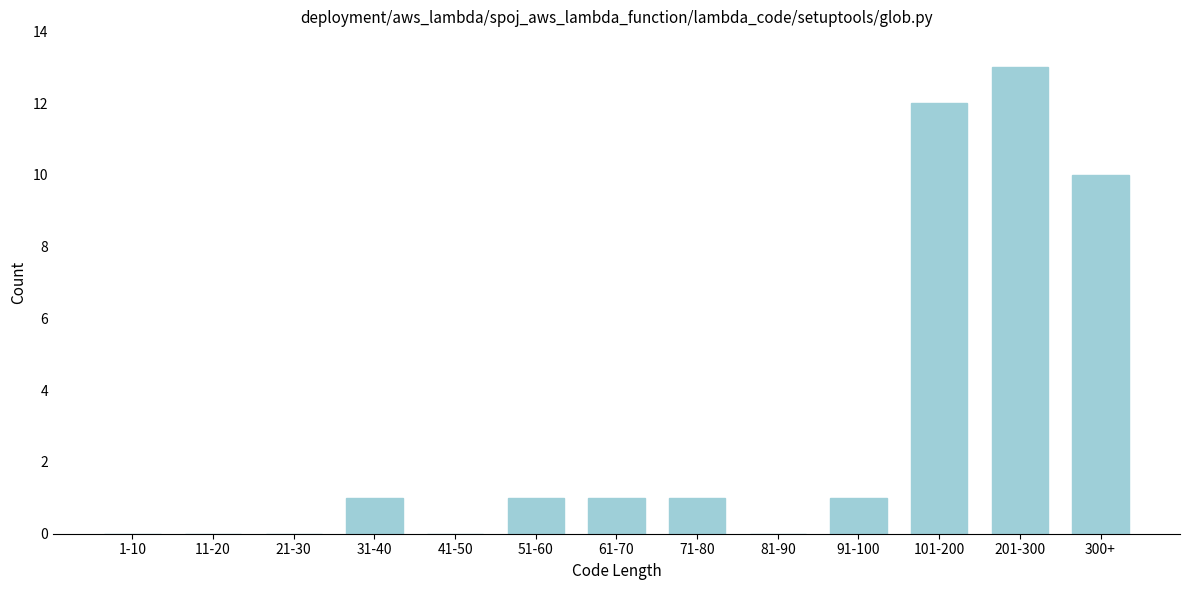

Reading left to right, list all the values displayed in this chart.

1-10=0	11-20=0	21-30=0	31-40=1	41-50=0	51-60=1	61-70=1	71-80=1	81-90=0	91-100=1	101-200=12	201-300=13	300+=10